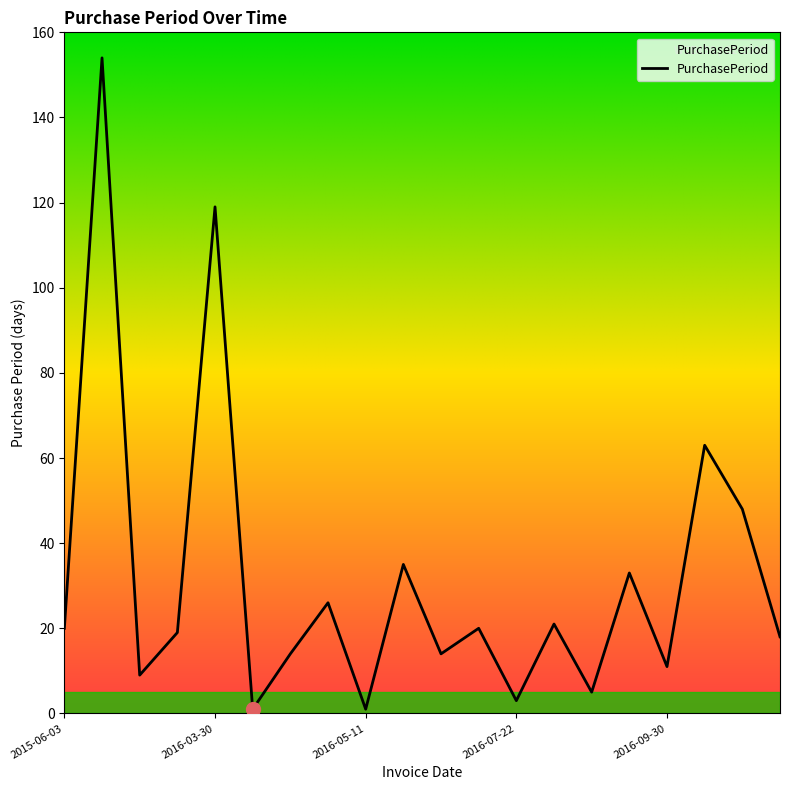

What is the difference between the maximum and minimum values?

153